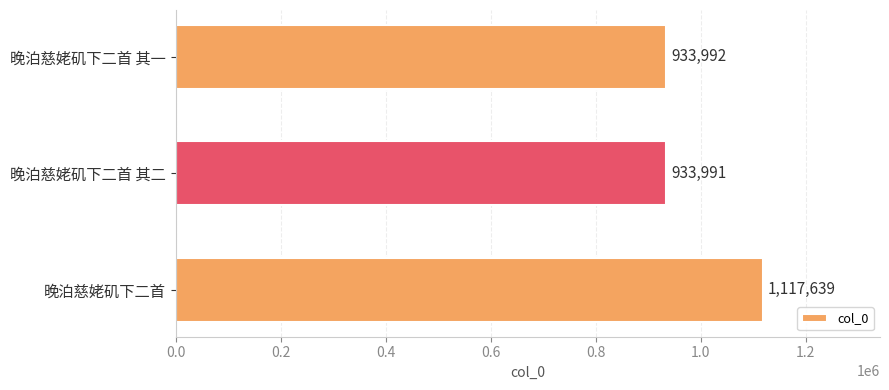

The value at 晚泊慈姥矶下二首 其二 is 1291006. True or false?

False